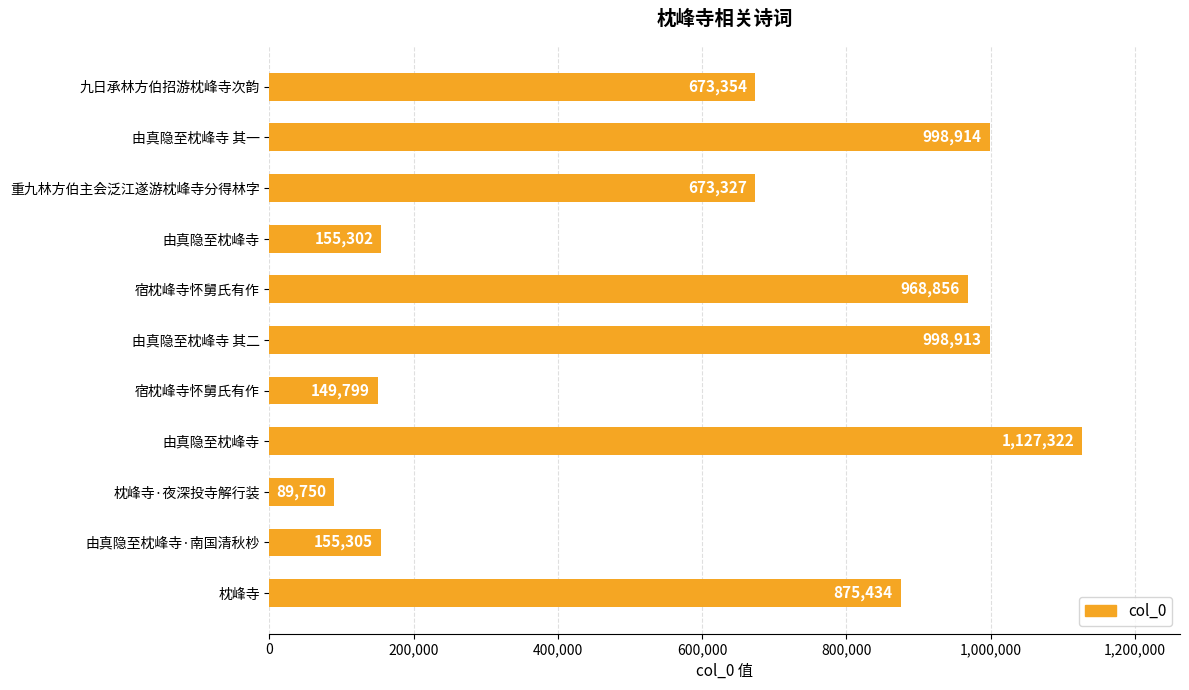

How many bars are there in total?

11